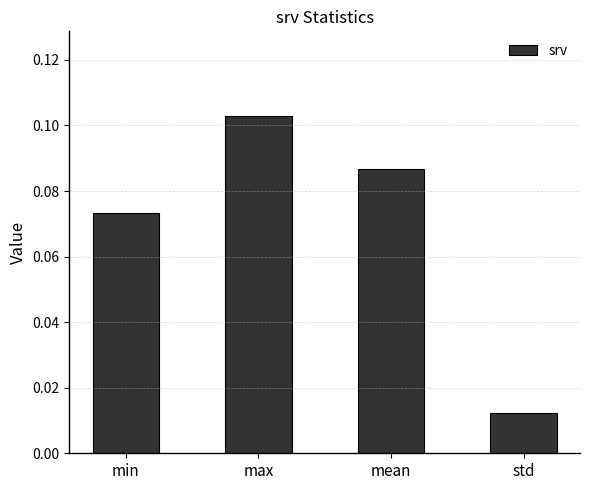

What is the sum of all values?

0.3